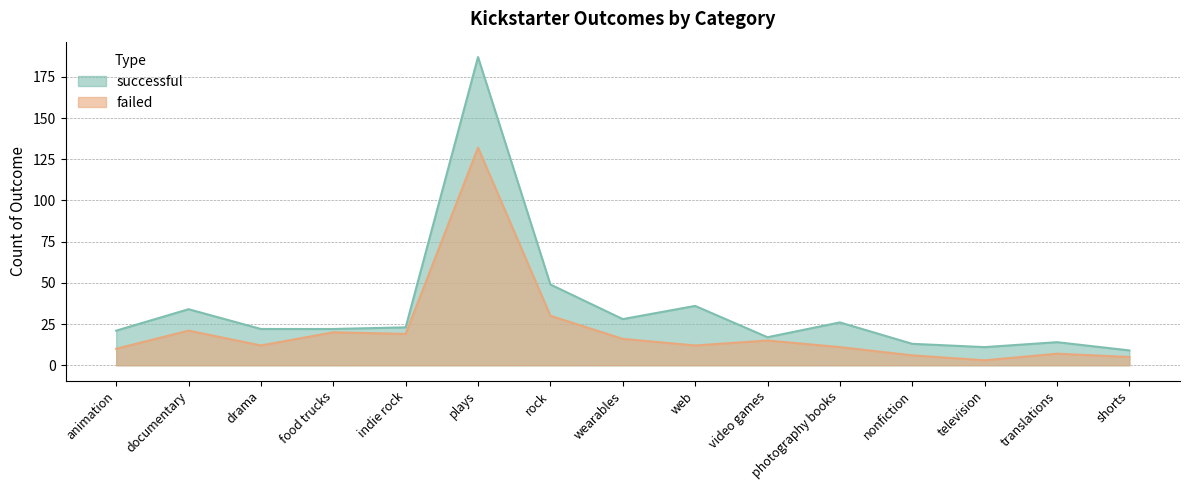

The value of successful at nonfiction is 13. True or false?

True